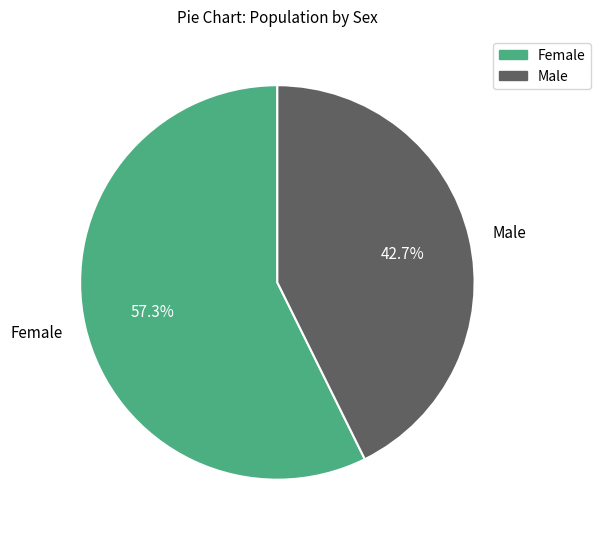

What percentage is the Male slice, to the nearest percent?

43%